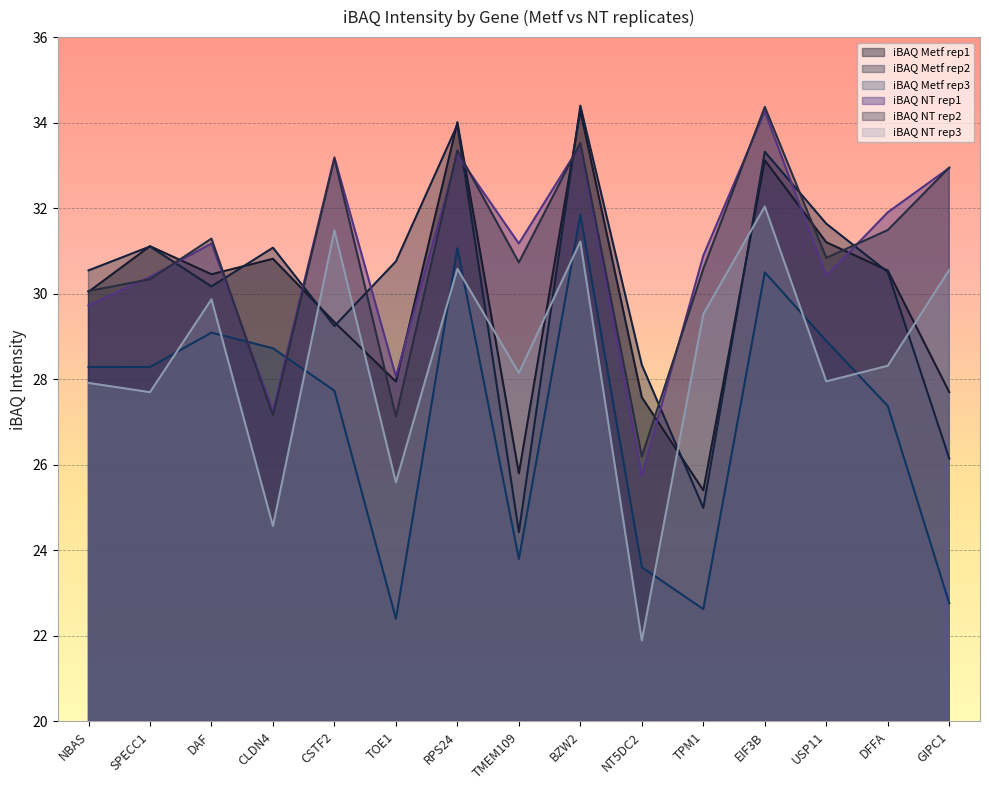

What is the label of the 13th point from the right?

DAF